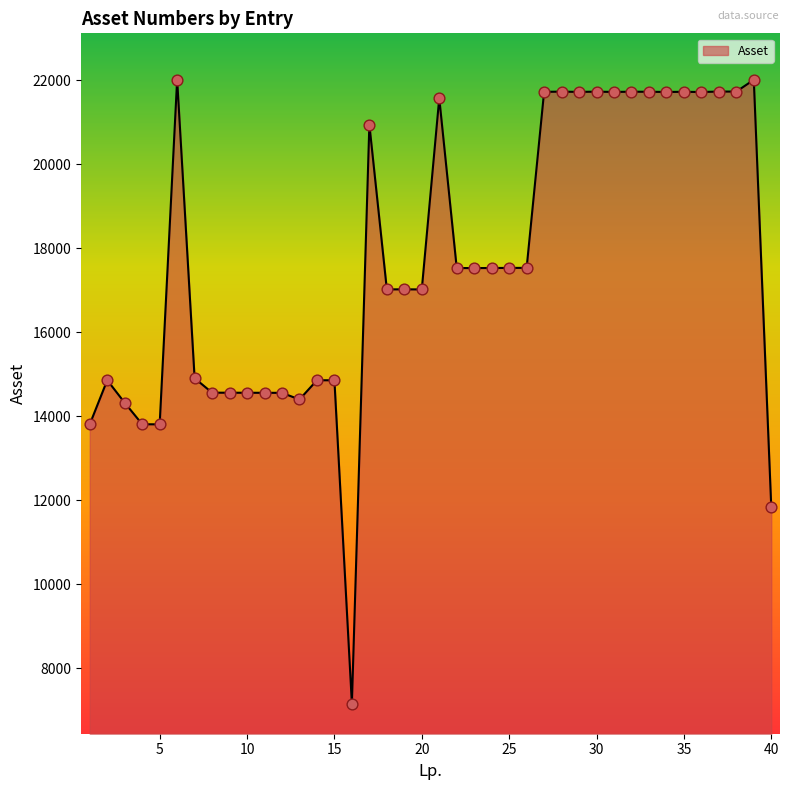

What is the greatest value displayed?

22017